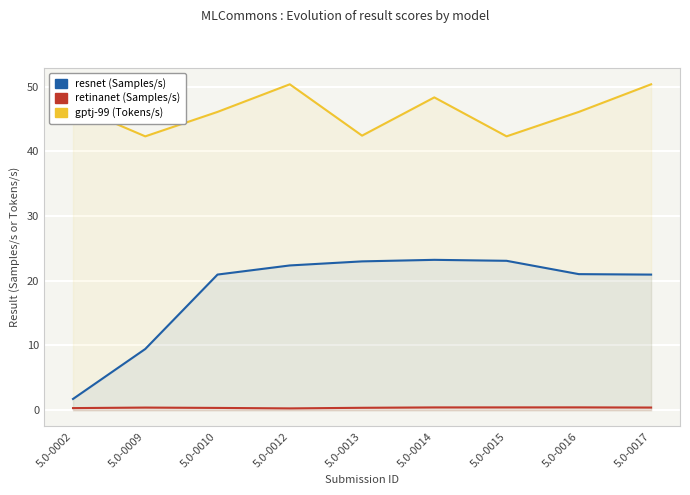

At which category is the sum across all series the highest?

5.0-0012